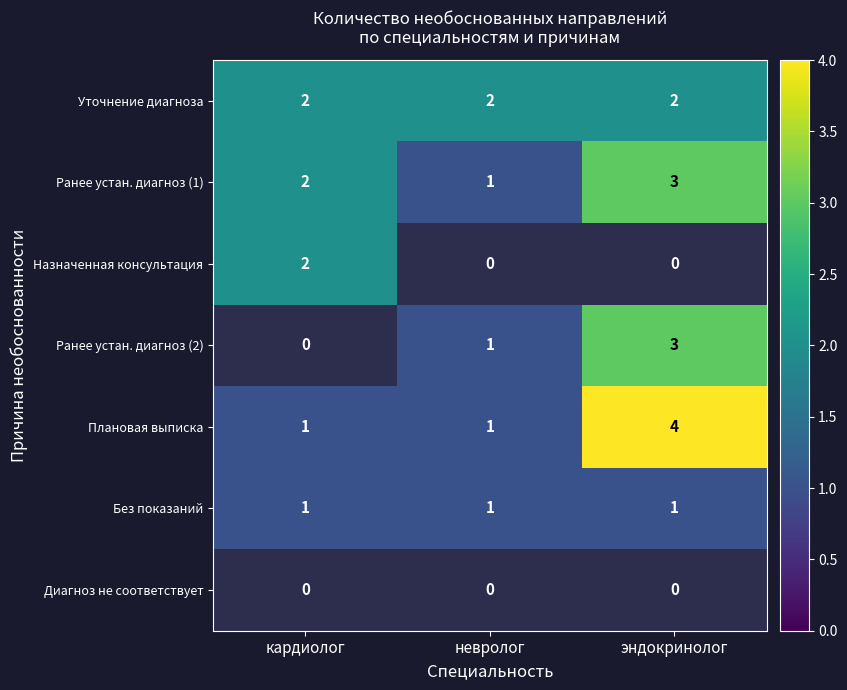

Count the Ранее устан. диагноз (1) values in the range 1 to 3.

3